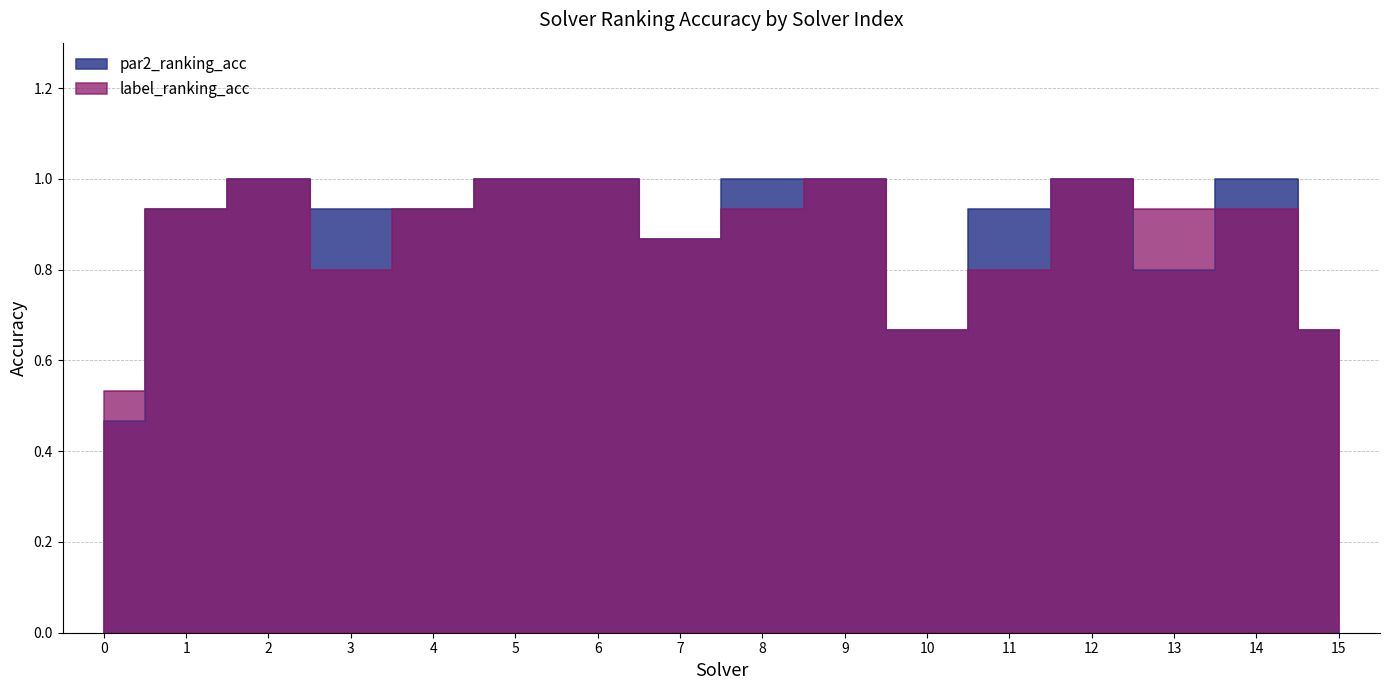

Between 7 and 12, which series saw the biggest shift?

par2_ranking_acc